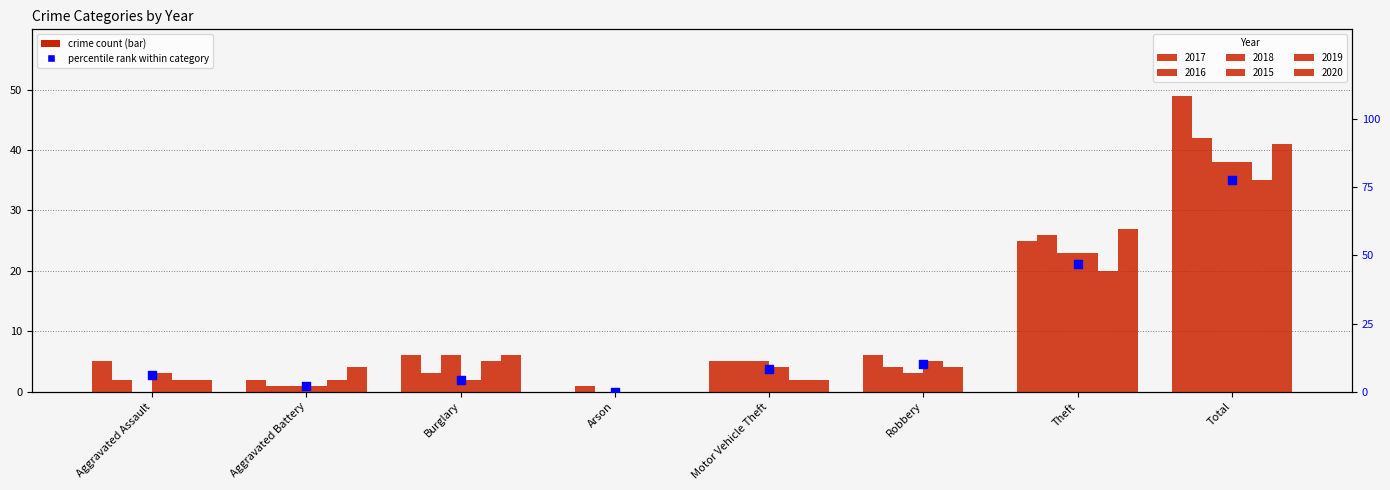

What is the change in value from Arson to Robbery?

+10.2